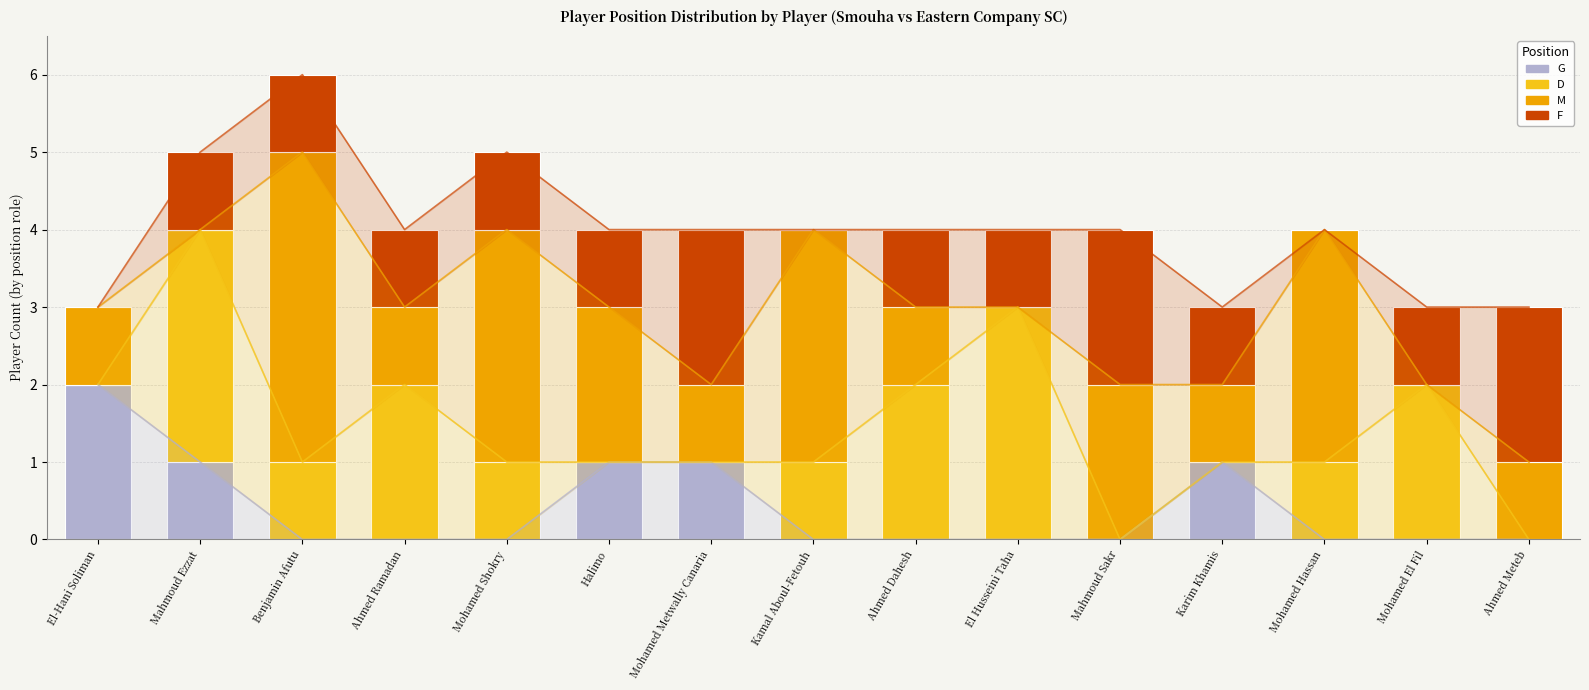

Is it true that G equals 0 at El Husseini Taha?

True